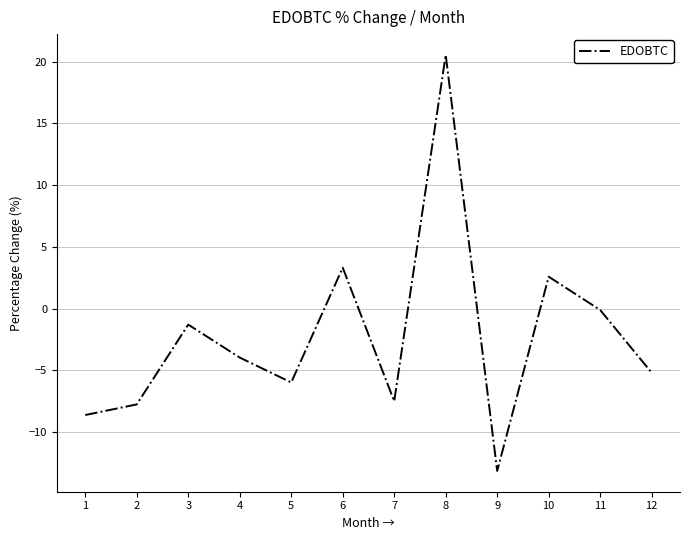

What is the change in value from 2 to 12?

+2.6